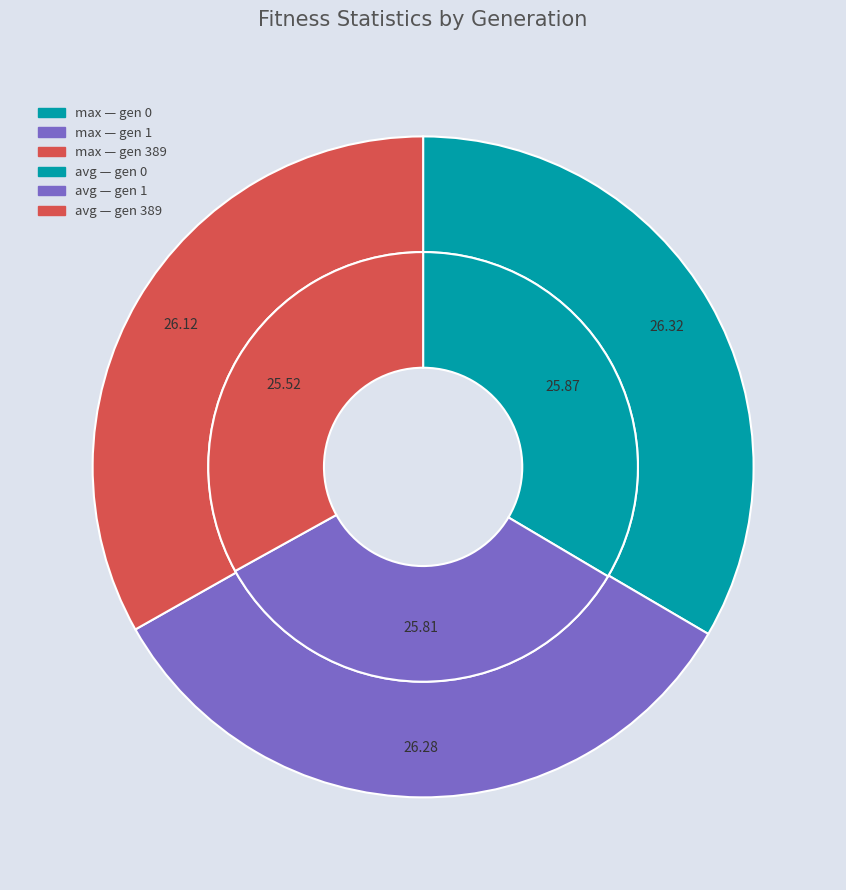

What percentage is NOT represented by gen 389?

67.0%